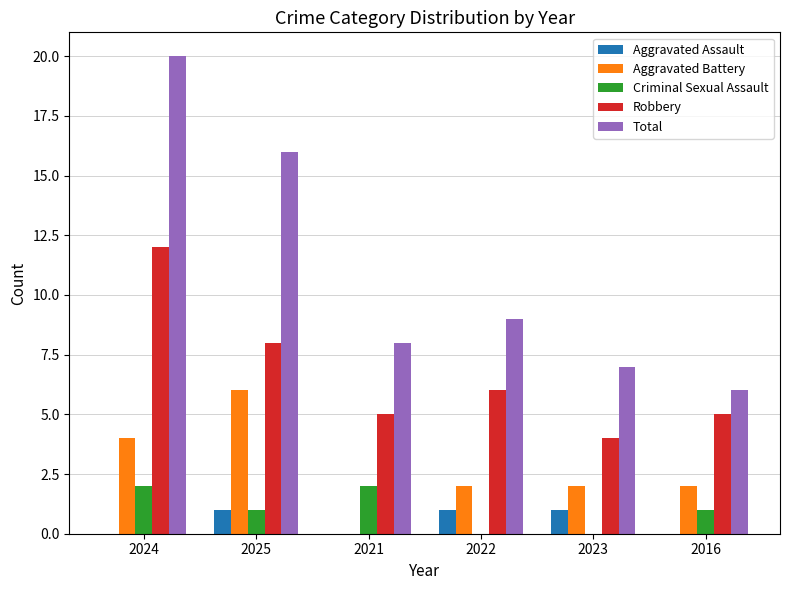

Which label corresponds to the largest value in the chart?

2024